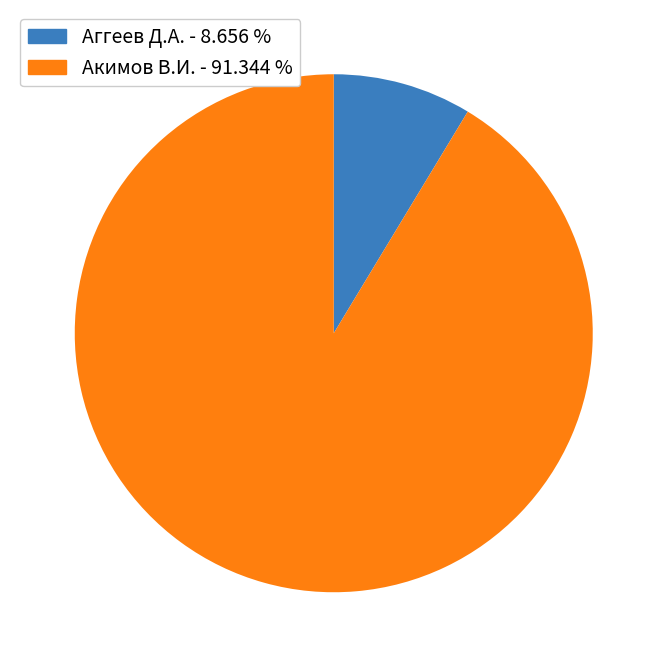

Approximately how many times larger is the value at Акимов В.И. - 91.344 % compared to Аггеев Д.А. - 8.656 %?

10.6